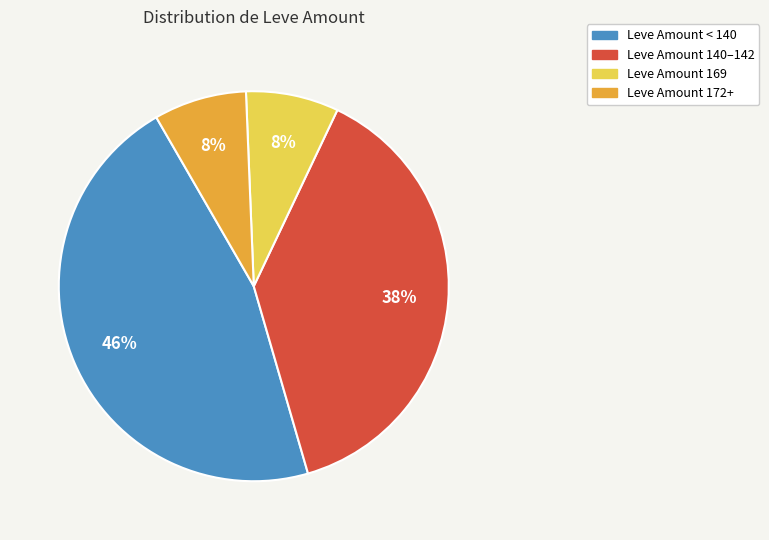

To the nearest percent, what is the average slice percentage?

25%